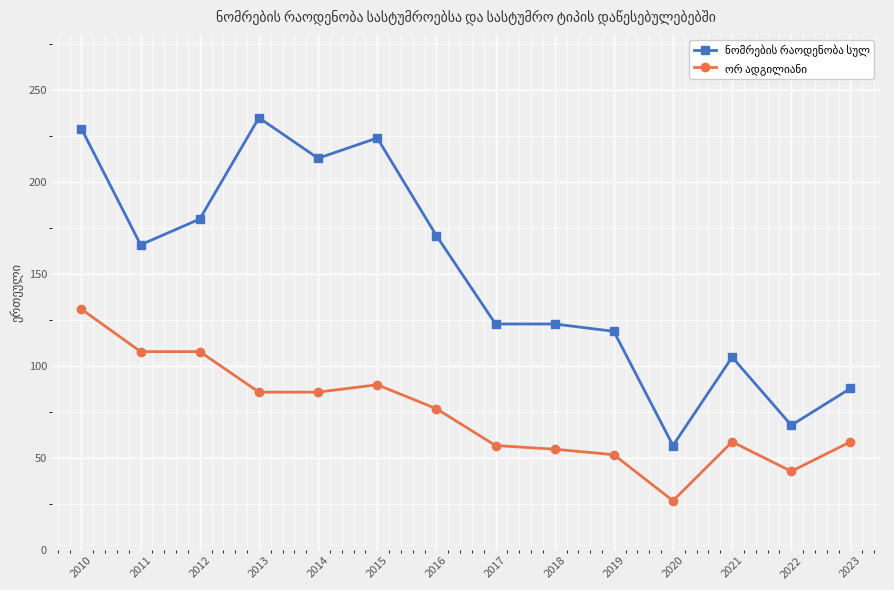

What is the total value across all series at 2013?

321